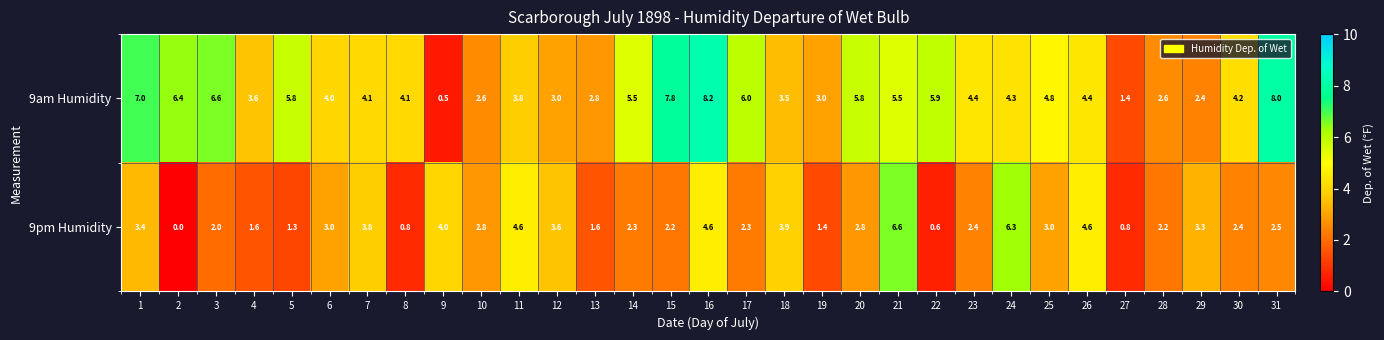

At how many categories does at least one series exceed 2?

30